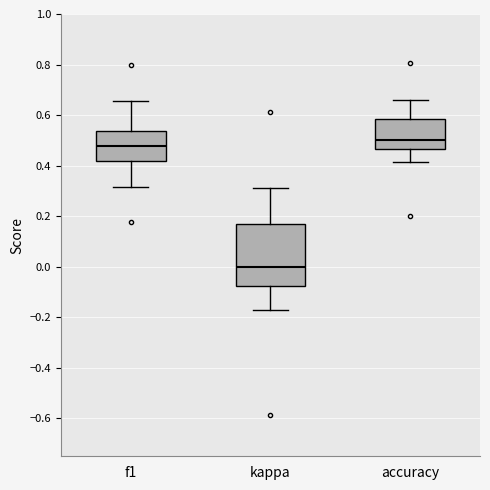

Which box's median line is the lowest?

kappa